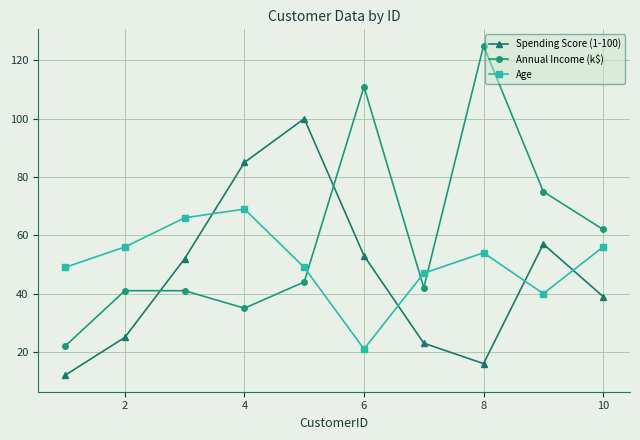

What is the maximum value for Annual Income (k$)?

125